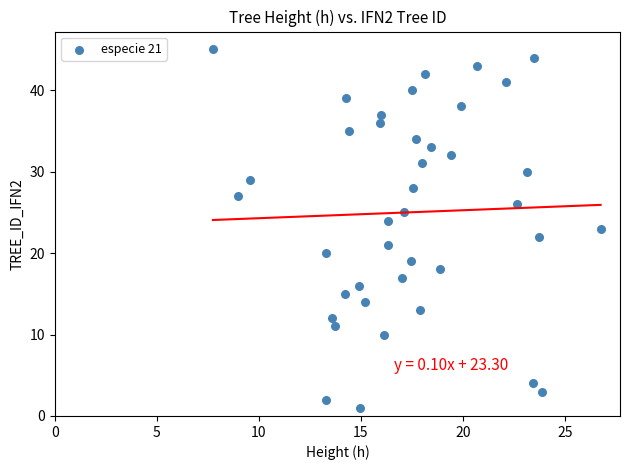

What is the range of Y values (max minus min)?

44